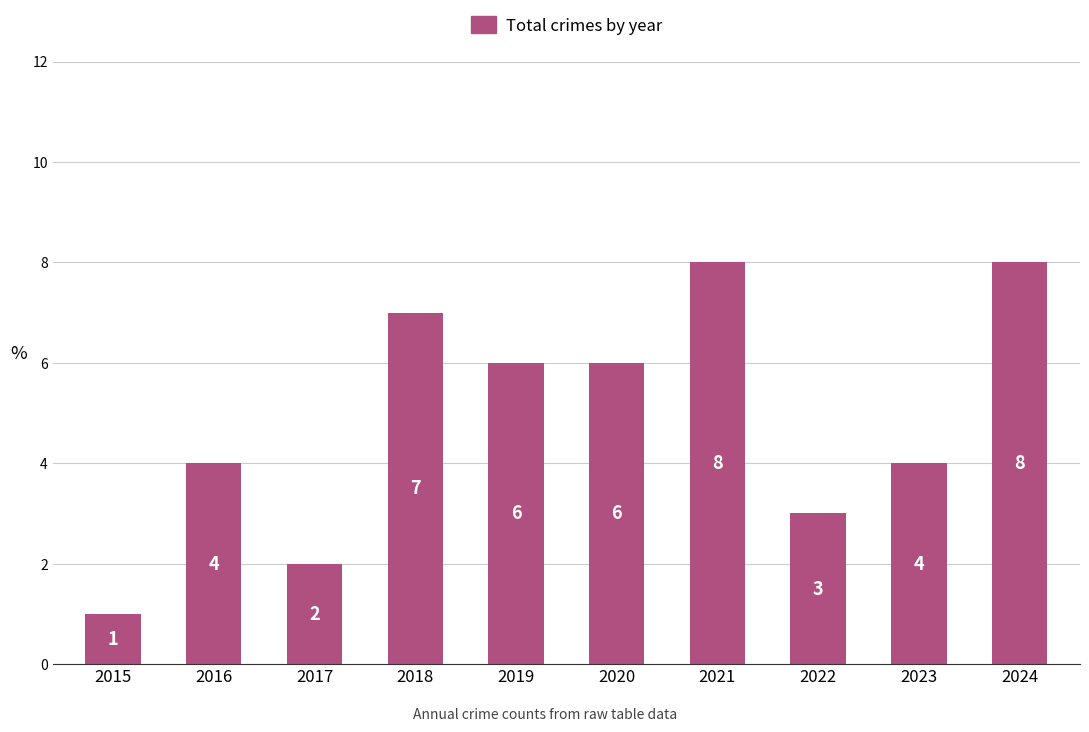

What is the average value?

5